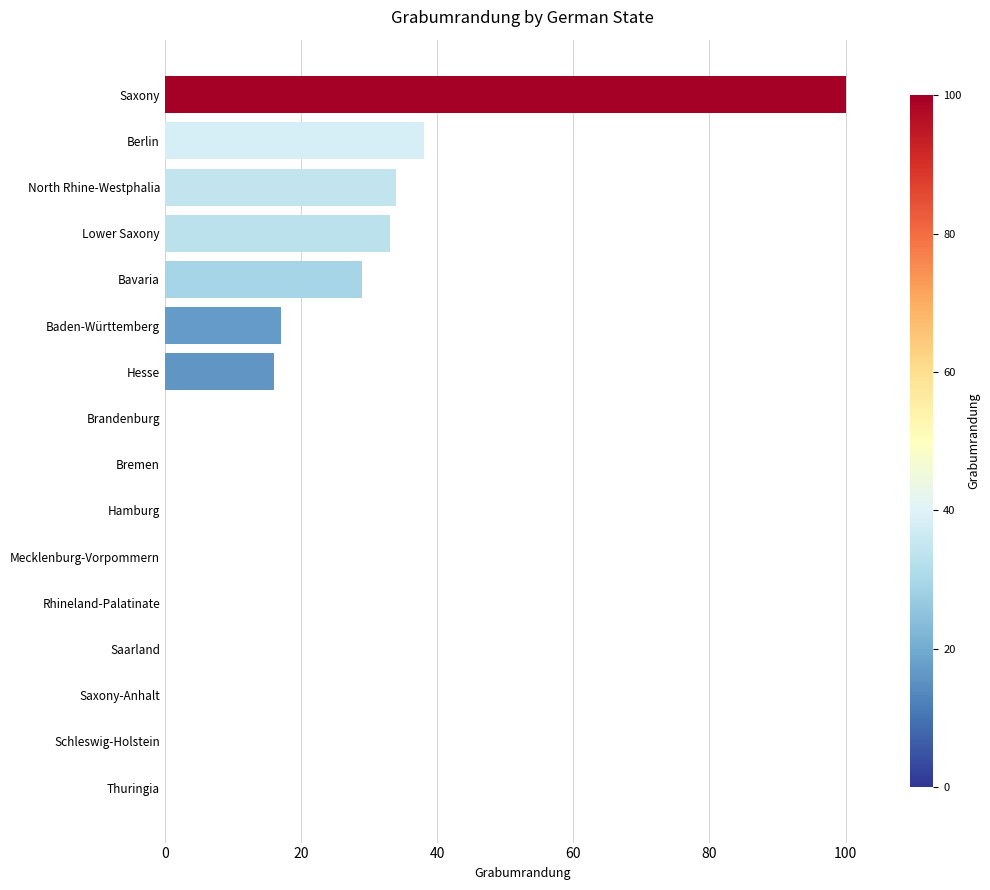

Reading top to bottom, what are all the values shown in this chart?

Saxony=100	Berlin=38	North Rhine-Westphalia=34	Lower Saxony=33	Bavaria=29	Baden-Württemberg=17	Hesse=16	Brandenburg=0	Bremen=0	Hamburg=0	Mecklenburg-Vorpommern=0	Rhineland-Palatinate=0	Saarland=0	Saxony-Anhalt=0	Schleswig-Holstein=0	Thuringia=0